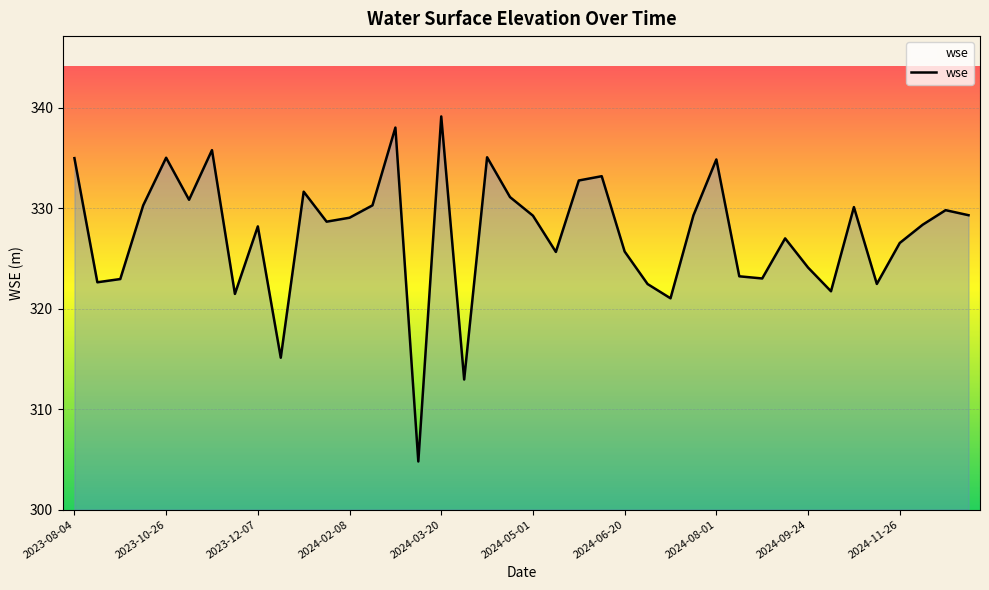

What is the greatest value displayed?

339.2